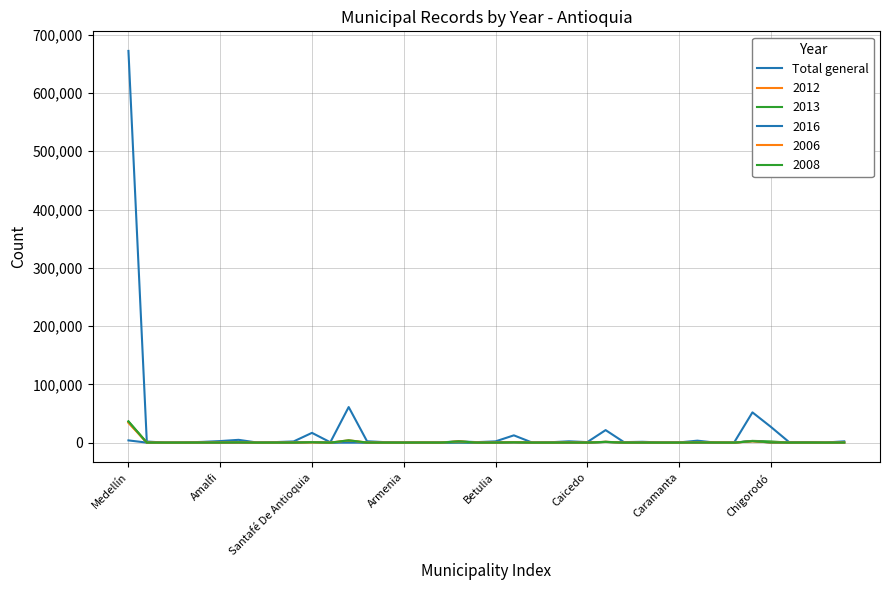

How many distinct data groups are displayed?

6